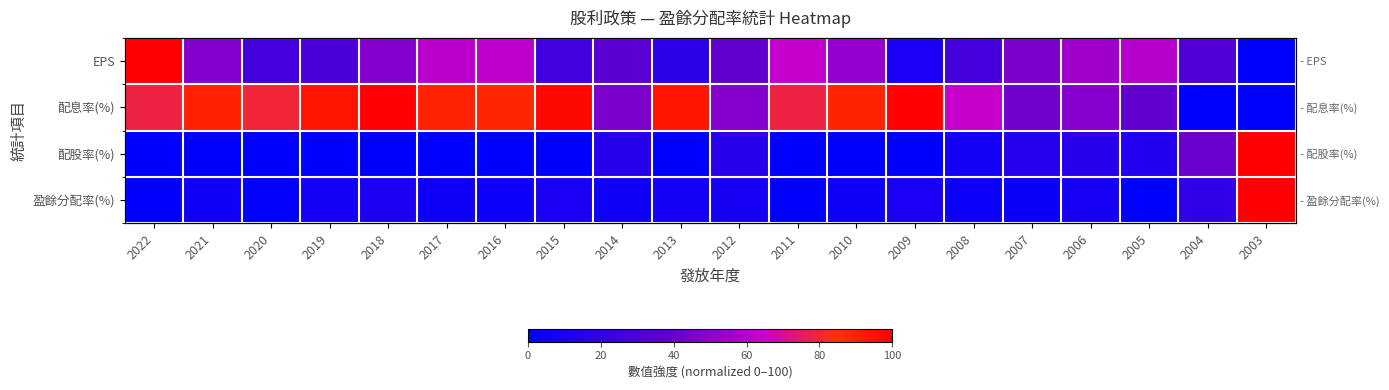

Count the number of data series in this chart.

4